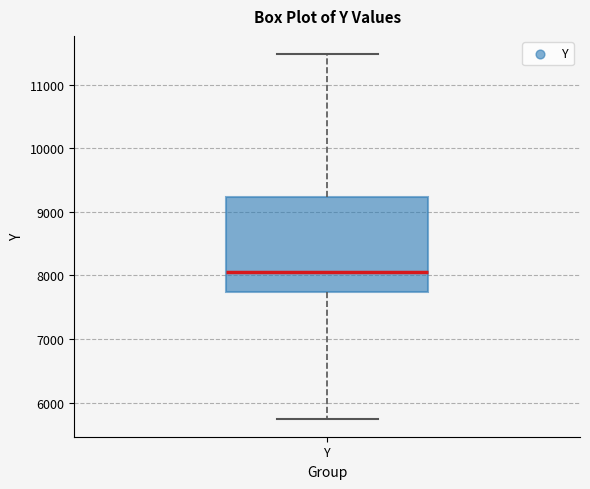

Transcribe this box plot: give where the median line is, the range the box spans, and where the two whiskers end, as read against the y-axis. The values are not printed on the chart, so give them approximately, as read against the axis.

median 8100, box 7700 to 9200, whiskers 5700 to 11500